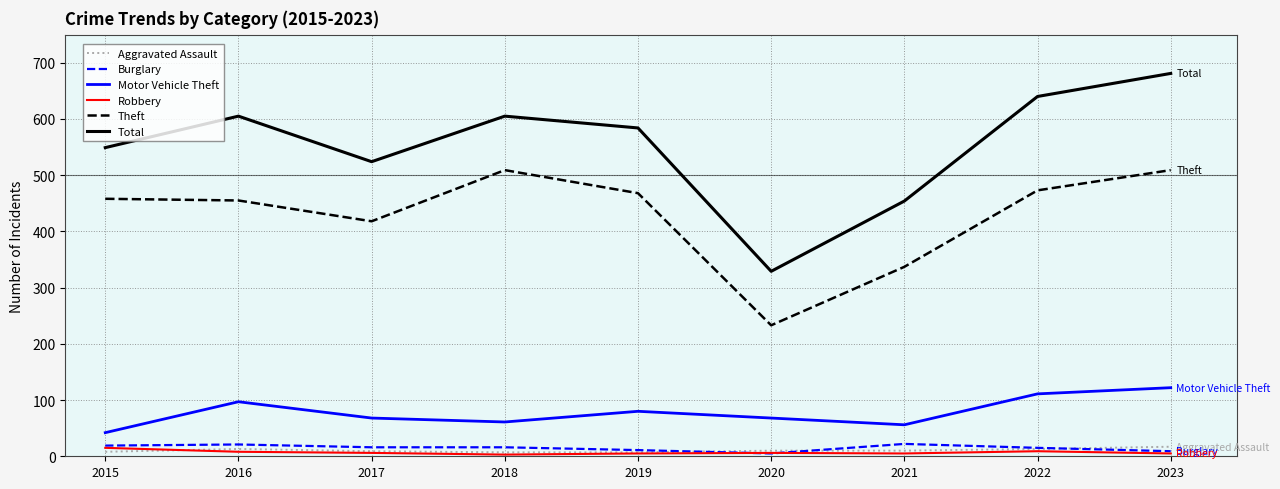

What is the sum of the Aggravated Assault values at 2016 and 2020?

23